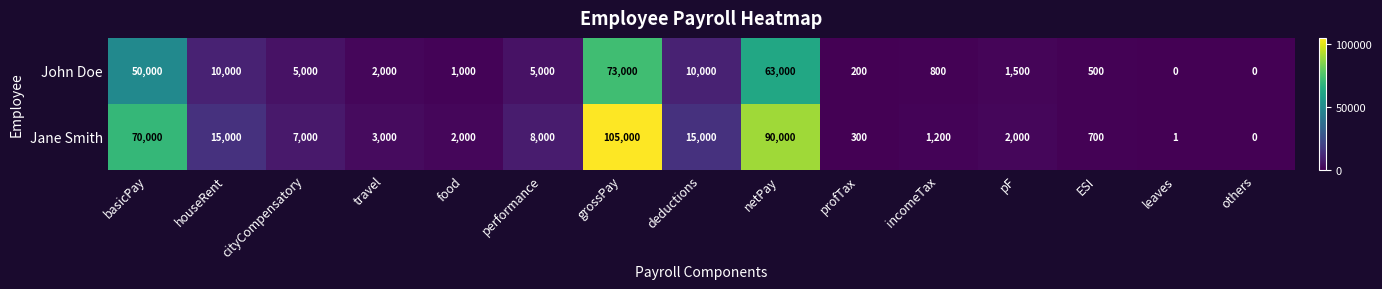

How many data points does each series have?

15